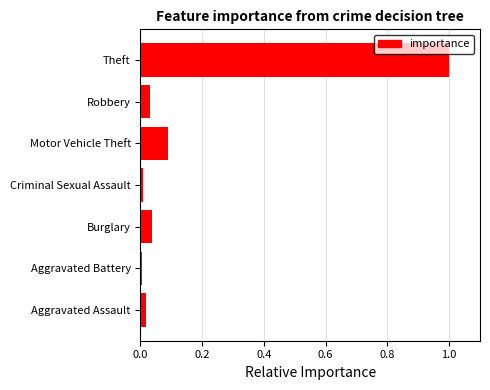

What is the approximate value at Theft?

1.0